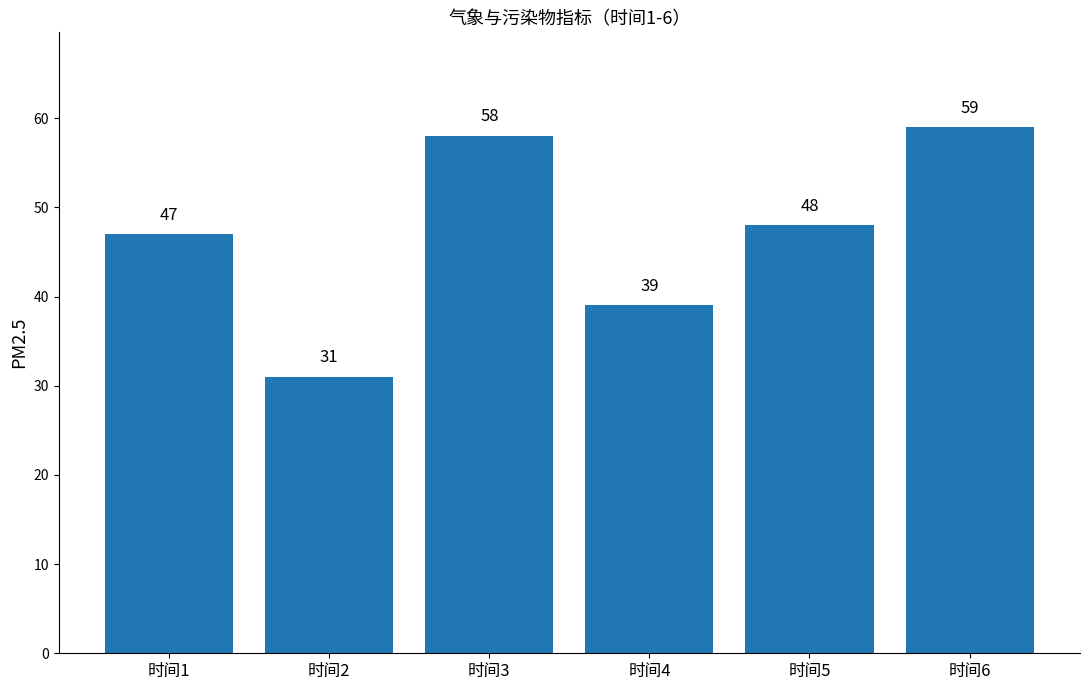

Count the number of data series in this chart.

1